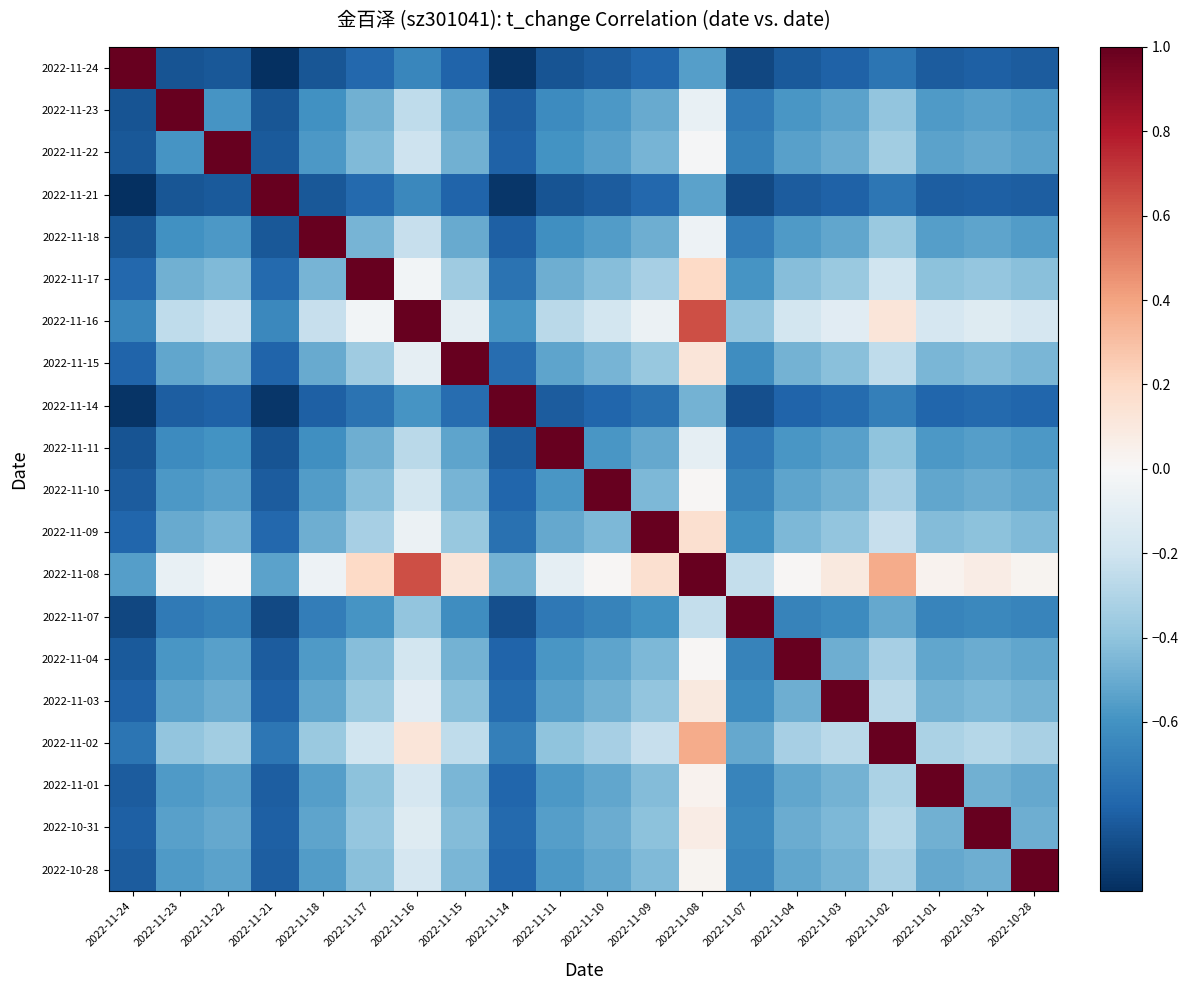

What is the maximum value shown in the chart?

1.0